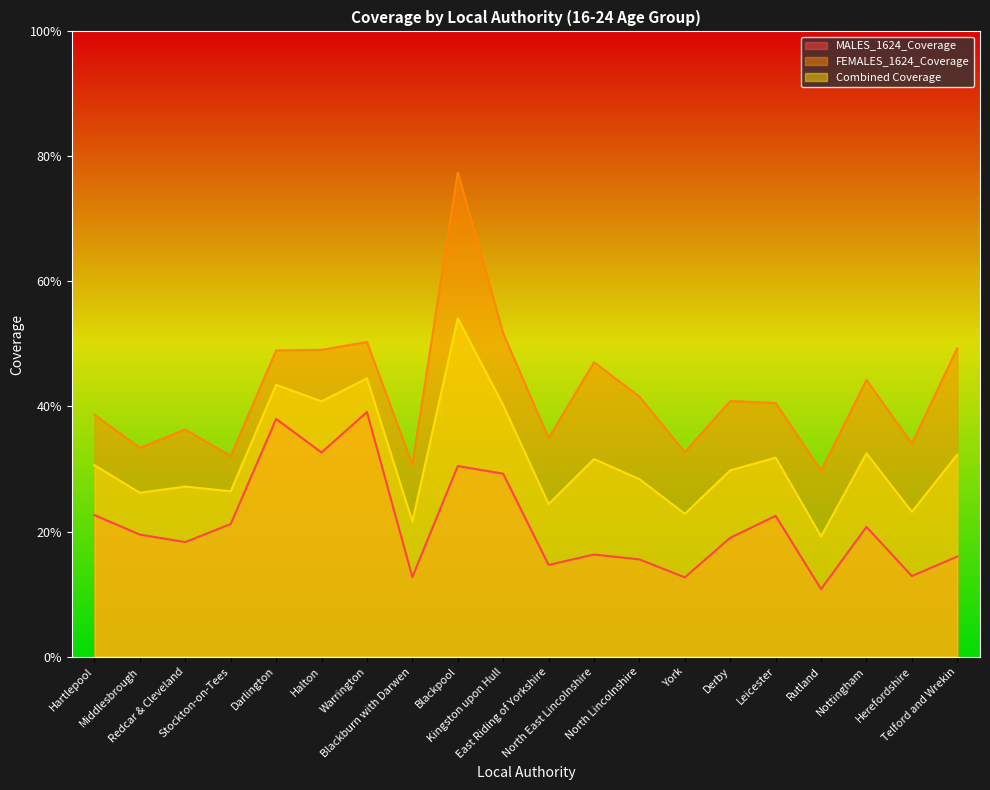

At which category is the sum across all series the highest?

Blackpool